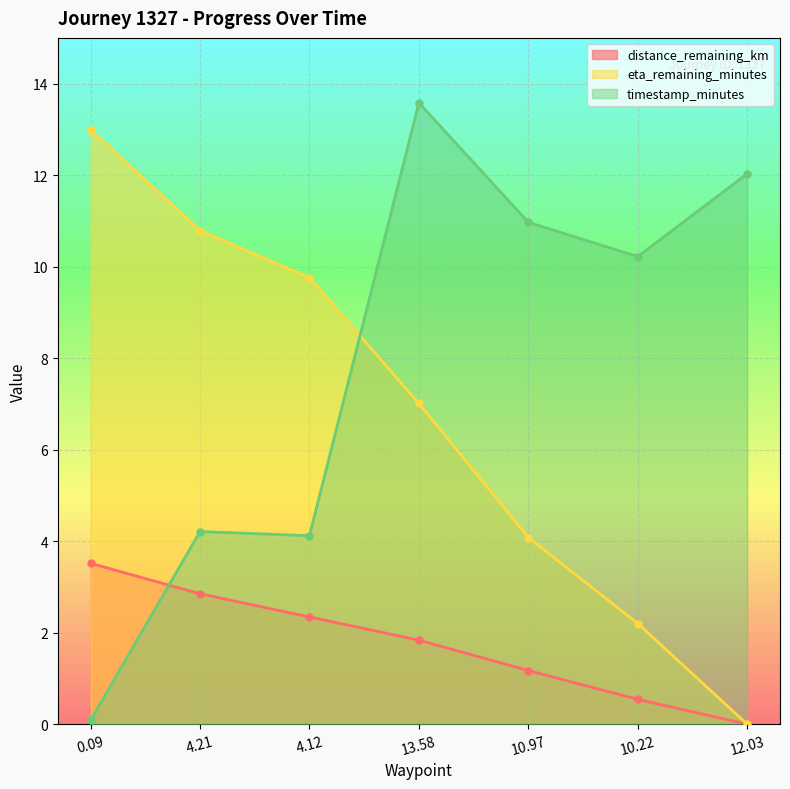

Reading left to right, list all the values displayed in this chart.

distance_remaining_km: 0.09=3.5	4.21=2.9	4.12=2.3	13.58=1.8	10.97=1.2	10.22=0.5	12.03=0.0
eta_remaining_minutes: 0.09=13.0	4.21=10.8	4.12=9.8	13.58=7.0	10.97=4.1	10.22=2.2	12.03=0.0
timestamp_minutes: 0.09=0.1	4.21=4.2	4.12=4.1	13.58=13.6	10.97=11.0	10.22=10.2	12.03=12.0